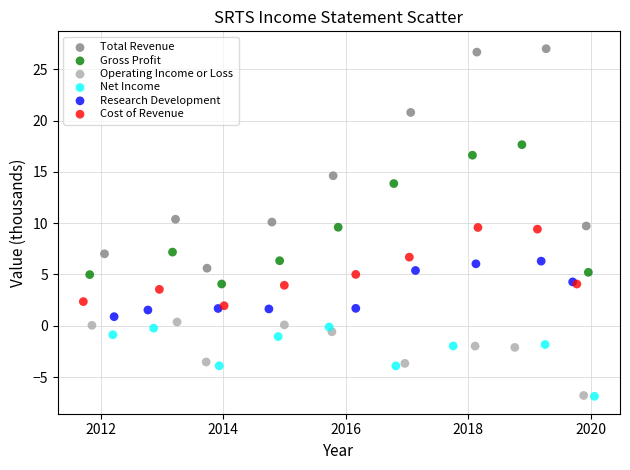

Which series has the largest Y range (max minus min)?

Total Revenue